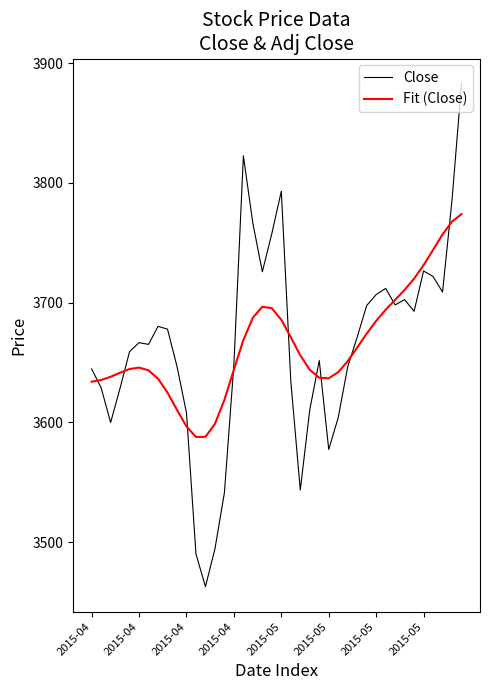

What is the maximum value for Fit (Close)?

3773.9